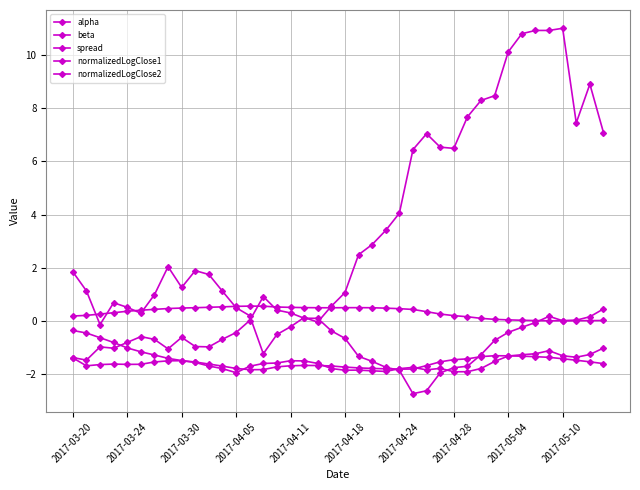

Does the chart have visible grid lines?

Yes